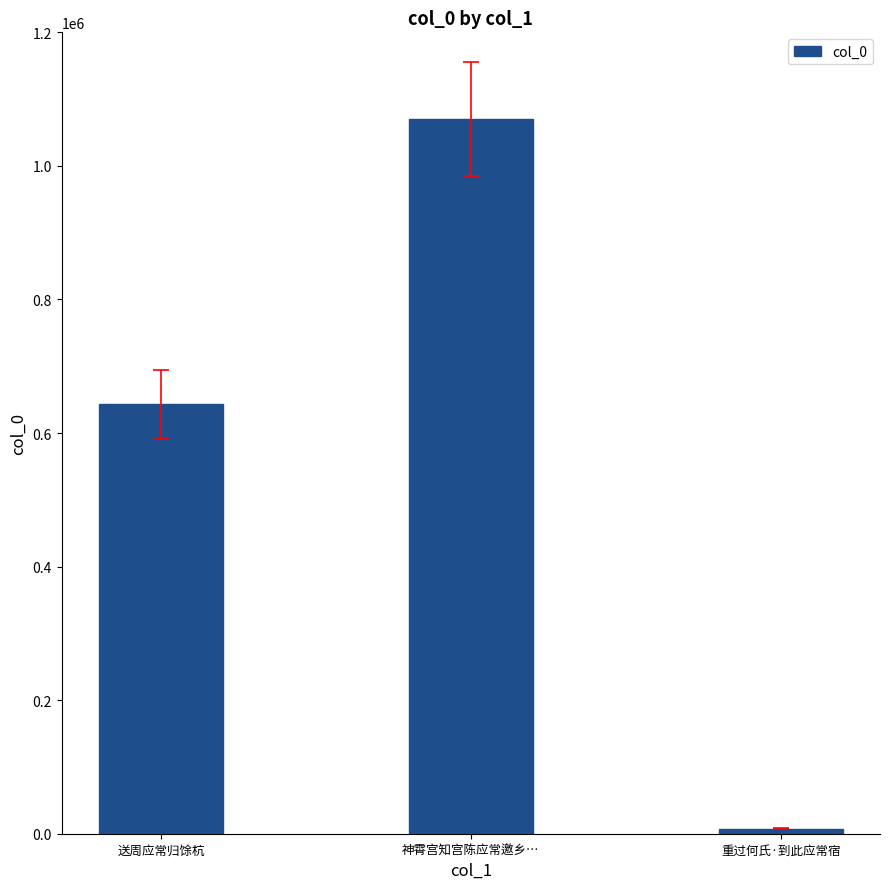

What position from the left is 神霄宫知宫陈应常邀乡…?

2